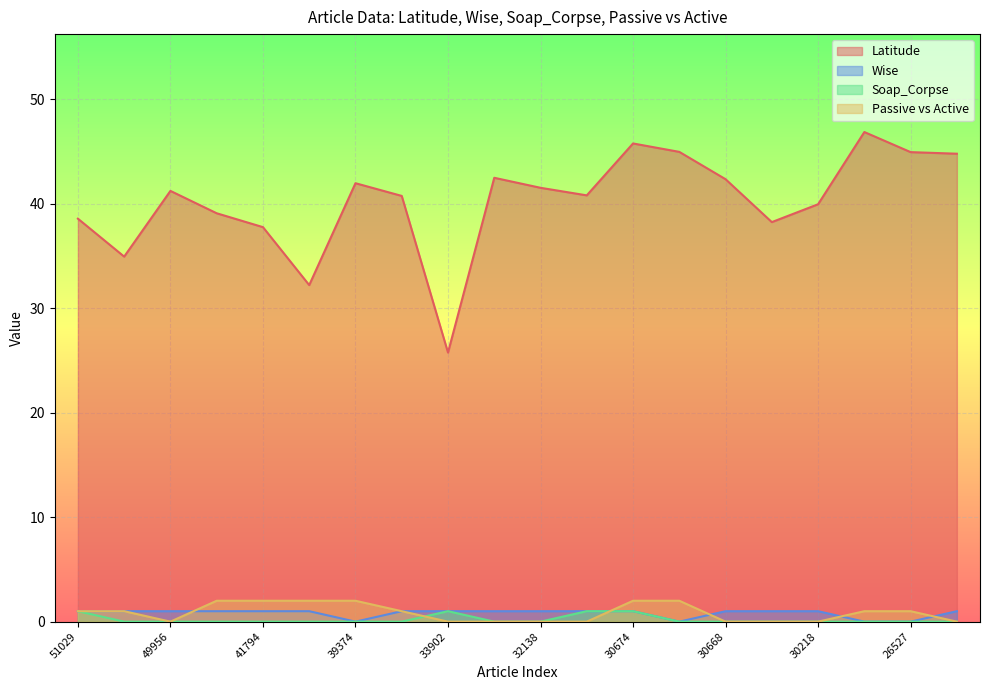

Reading right to left, what are all the values shown in this chart?

Latitude: 44.8	45.0	46.9	40.0	38.3	42.4	45.0	45.8	40.8	41.5	42.5	25.8	40.8	42.0	32.2	37.8	39.1	41.2	34.9	38.6
Wise: 1.0	0.0	0.0	1.0	1.0	1.0	0.0	1.0	1.0	1.0	1.0	1.0	1.0	0.0	1.0	1.0	1.0	1.0	1.0	1.0
Soap_Corpse: 0.0	0.0	0.0	0.0	0.0	0.0	0.0	1.0	1.0	0.0	0.0	1.0	0.0	0.0	0.0	0.0	0.0	0.0	0.0	1.0
Passive vs Active: 0.0	1.0	1.0	0.0	0.0	0.0	2.0	2.0	0.0	0.0	0.0	0.0	1.0	2.0	2.0	2.0	2.0	0.0	1.0	1.0